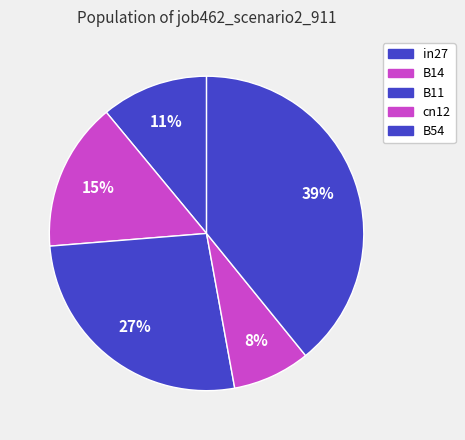

What is the smallest slice in the pie chart?

cn12